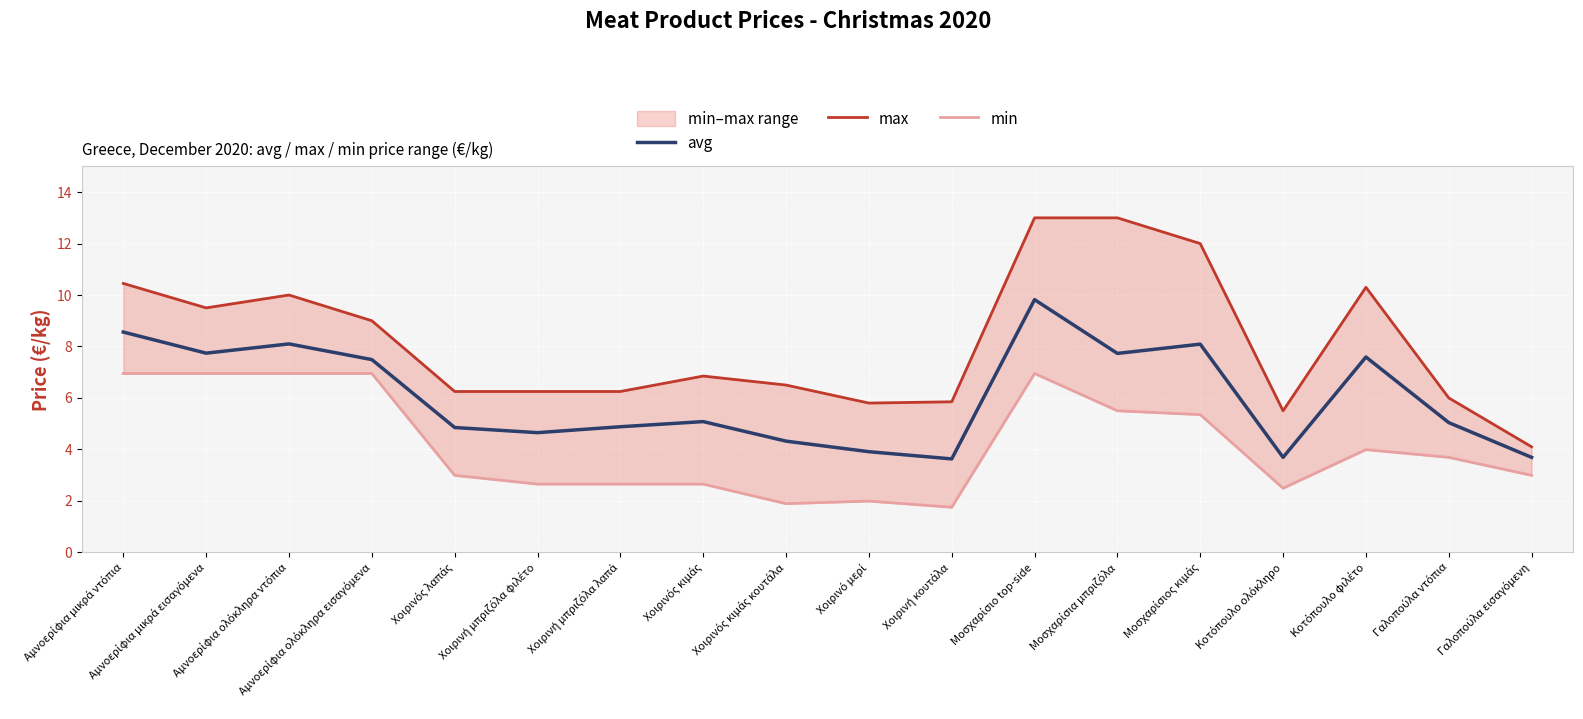

What is the maximum value for avg?

9.8